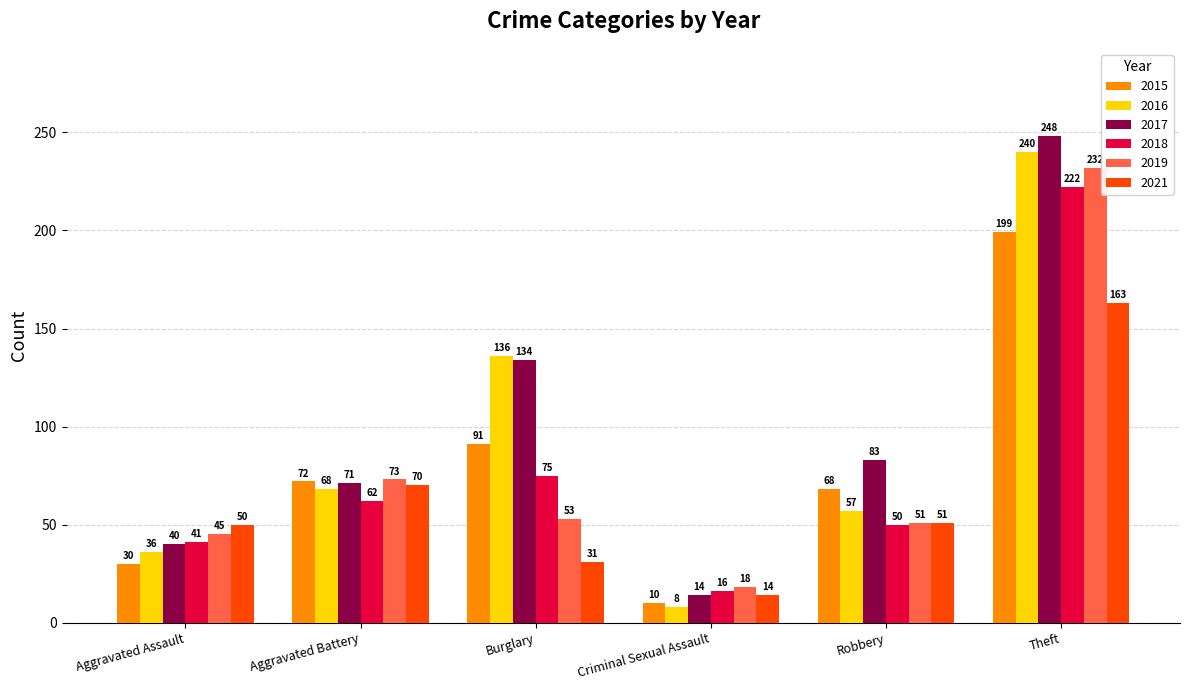

What is the highest value of the 2021 series?

163